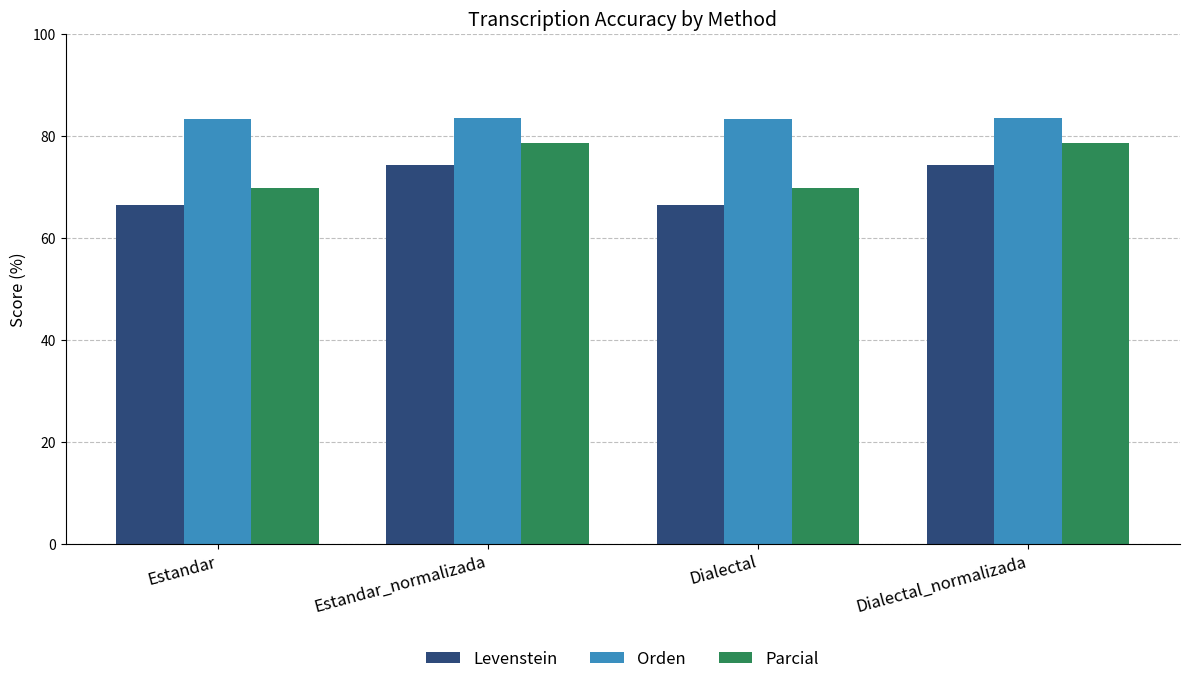

What is the label of the 1st bar from the right?

Dialectal_normalizada